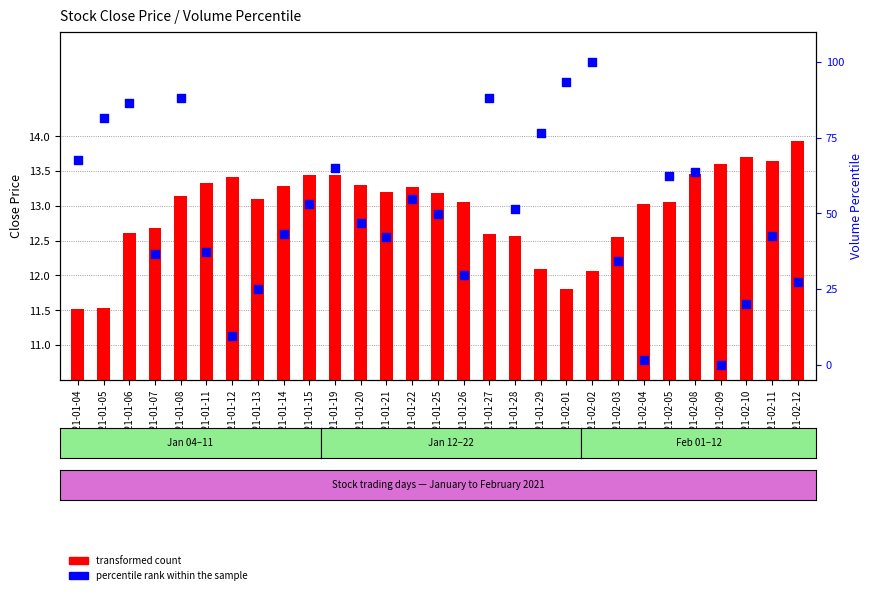

What are all the series names shown in the legend?

transformed count, percentile rank within the sample